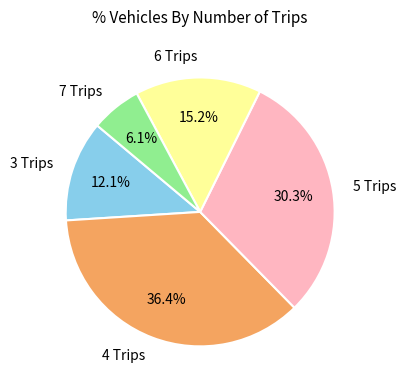

Which has a higher value, 3 Trips or 5 Trips?

5 Trips